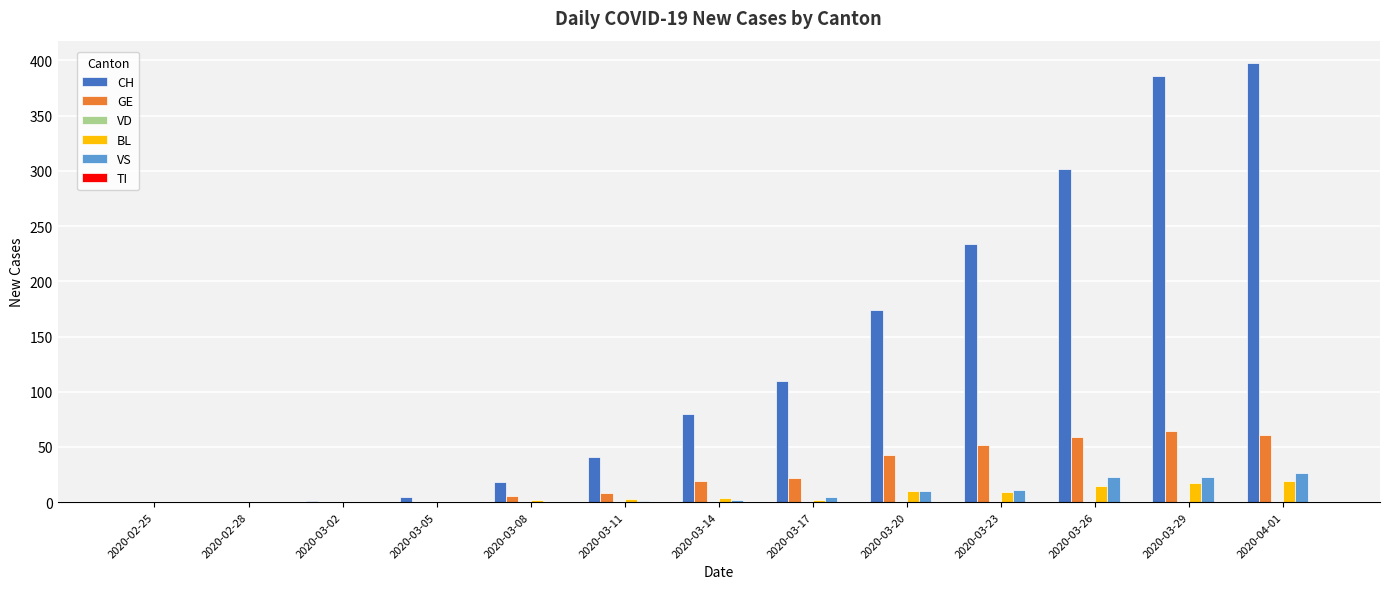

Is the value of GE at 2020-03-26 greater than the value of CH at 2020-02-28?

Yes